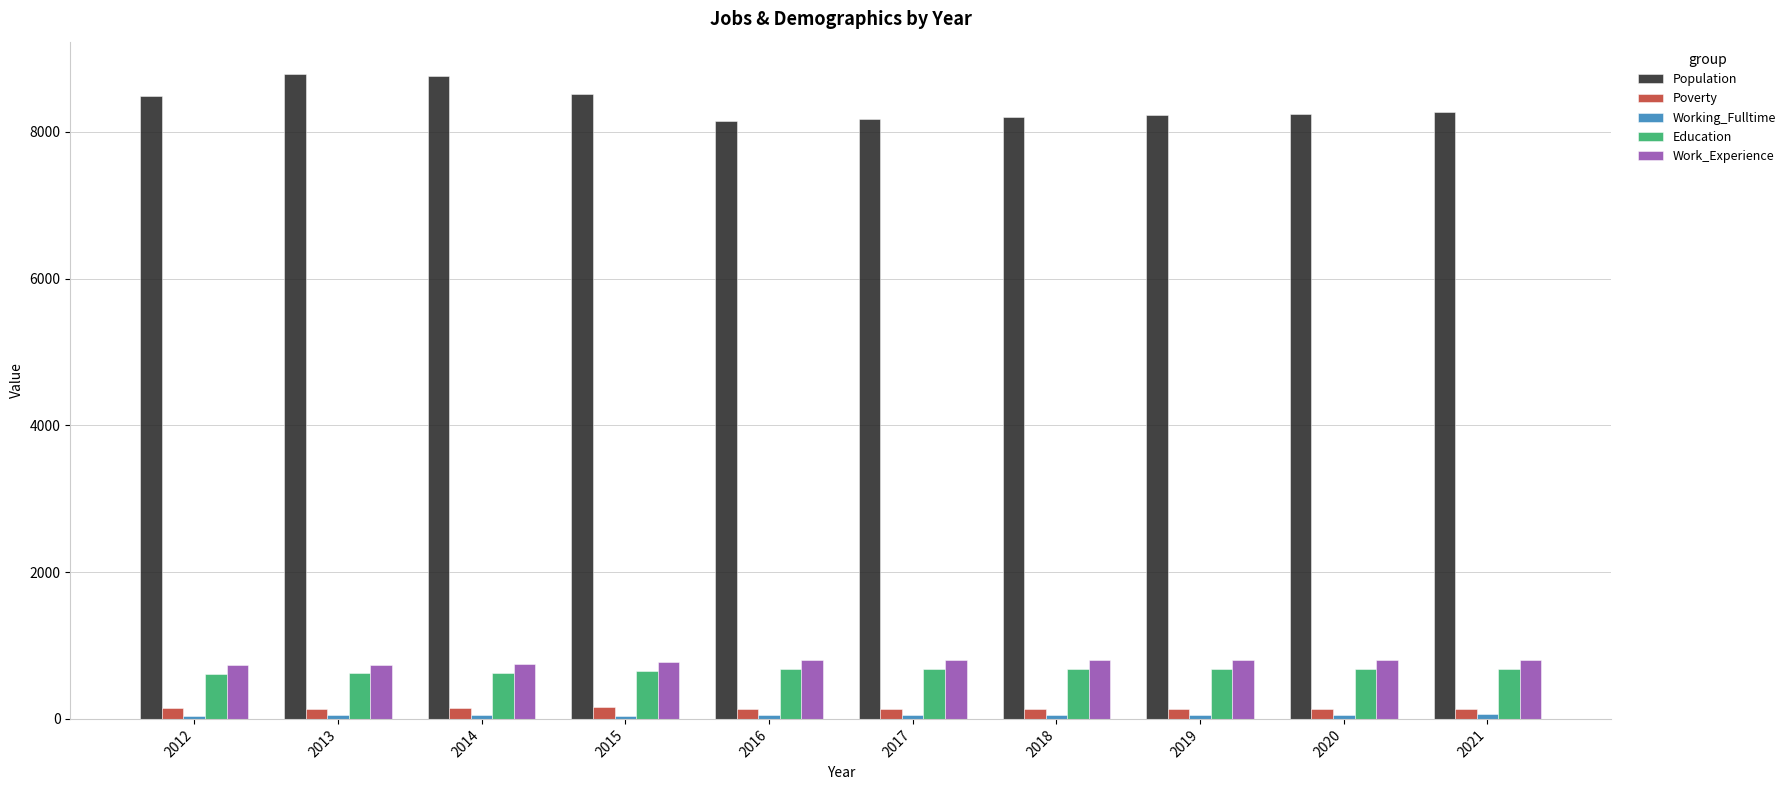

Which series has the widest spread of values?

Population